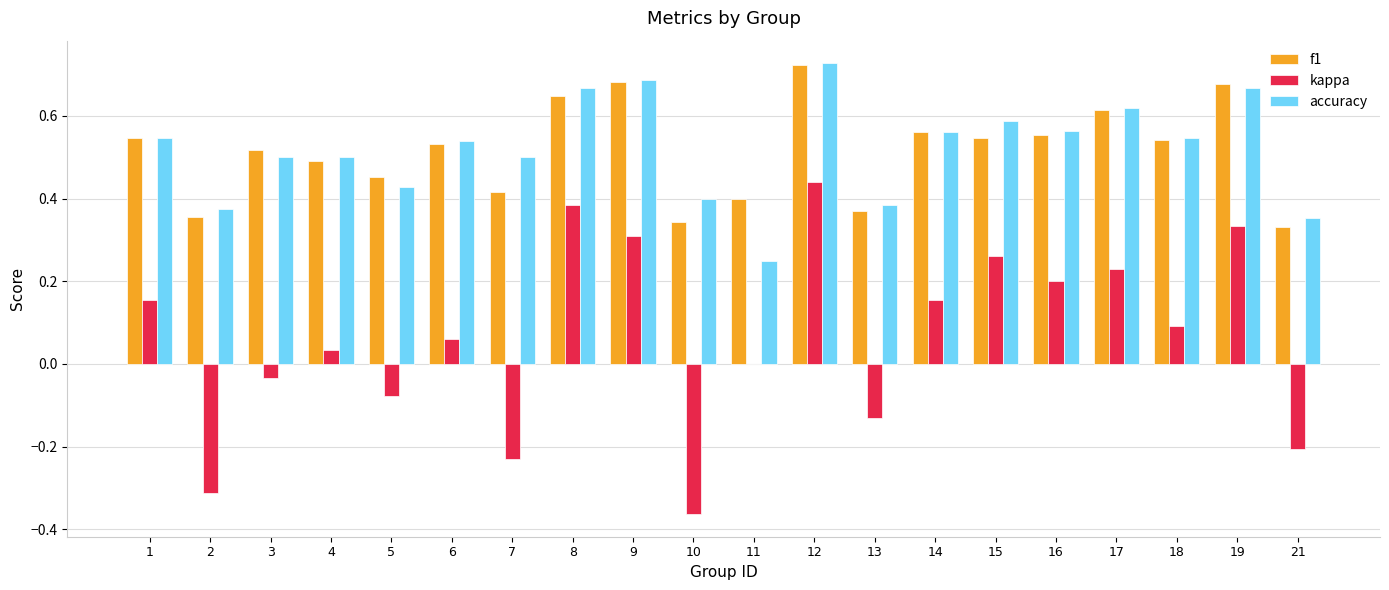

At which category does the chart reach its peak across all series?

12